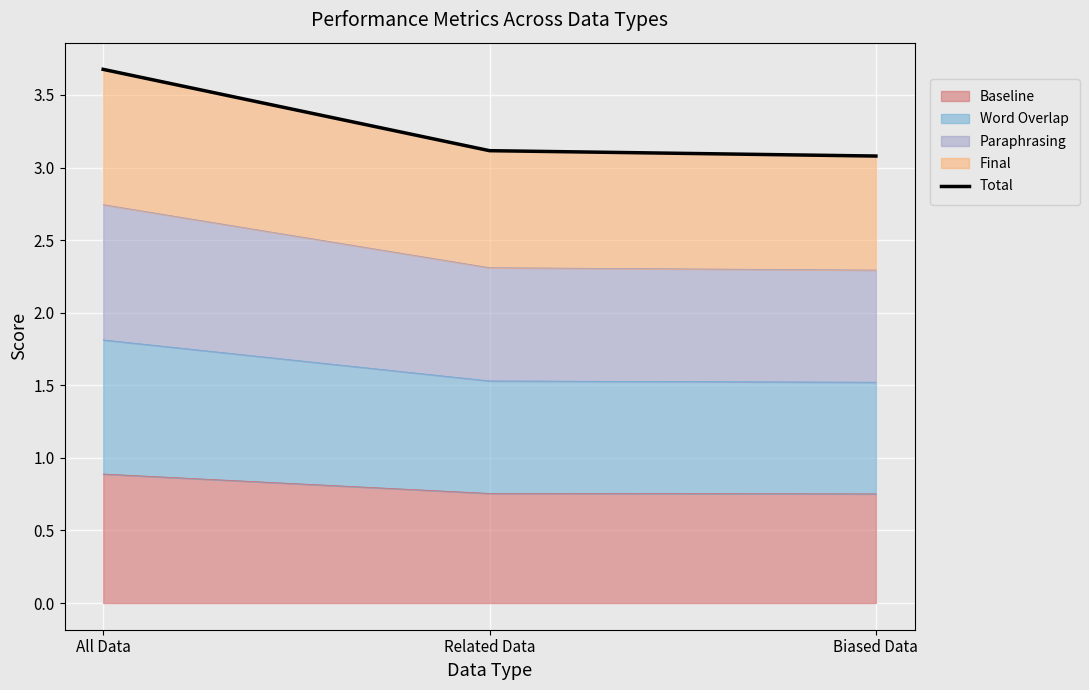

Count the Baseline values in the range 0 to 1.

3